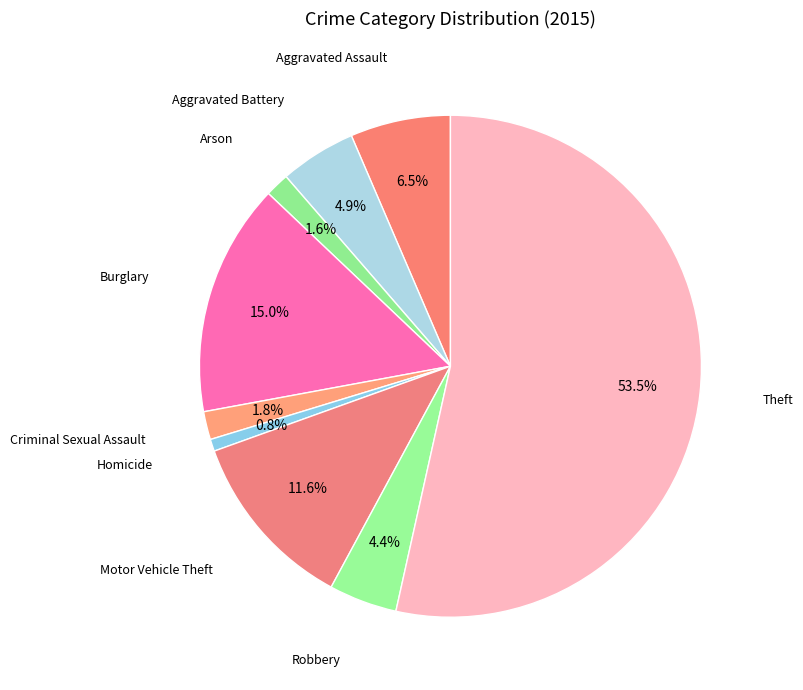

To the nearest percent, what is the difference between the Burglary and Motor Vehicle Theft slice percentages?

3%